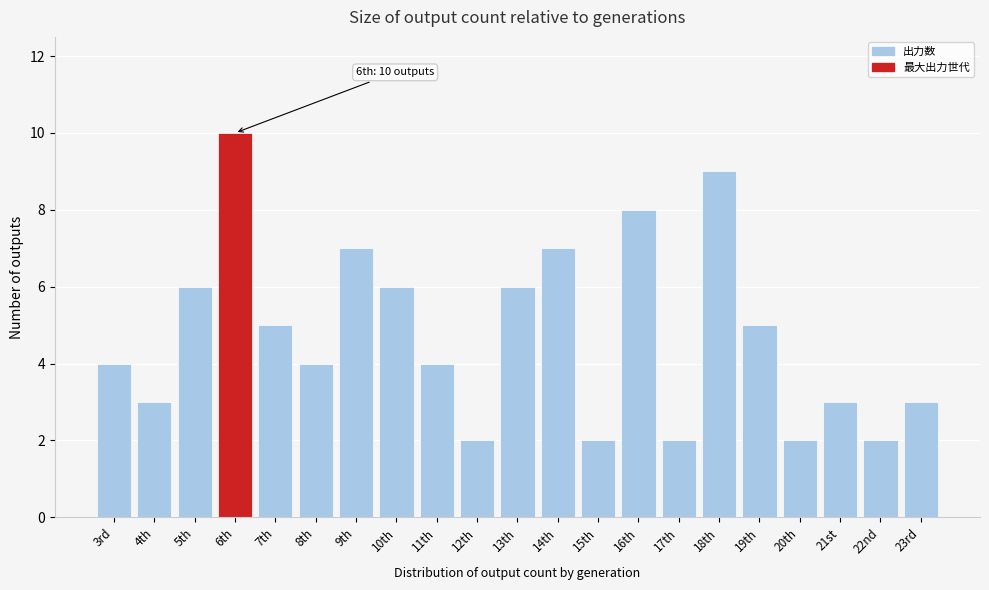

Reading right to left, list all the values displayed in this chart.

3	2	3	2	5	9	2	8	2	7	6	2	4	6	7	4	5	10	6	3	4